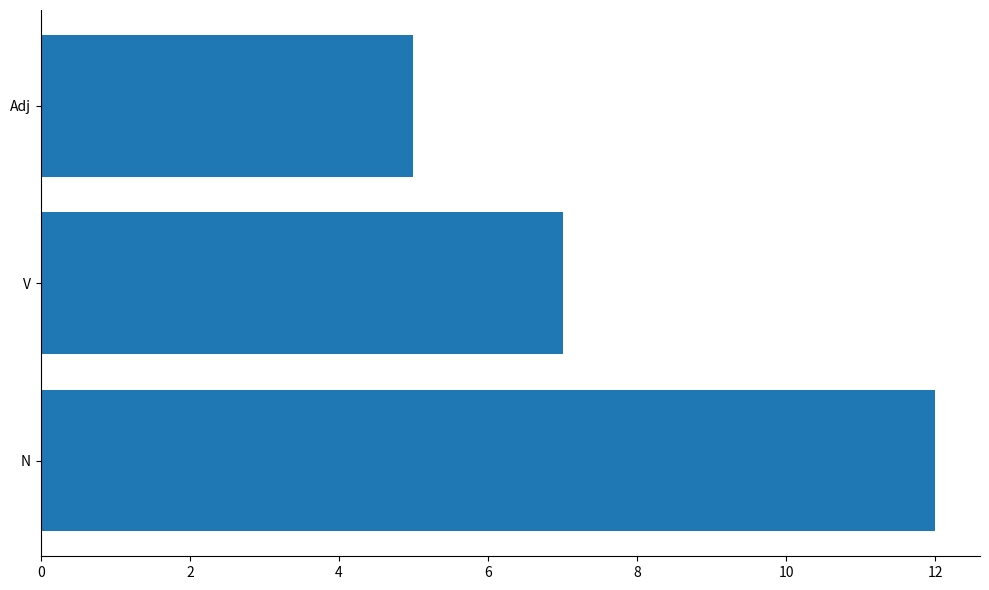

List the labels in order of value, smallest first.

Adj, V, N